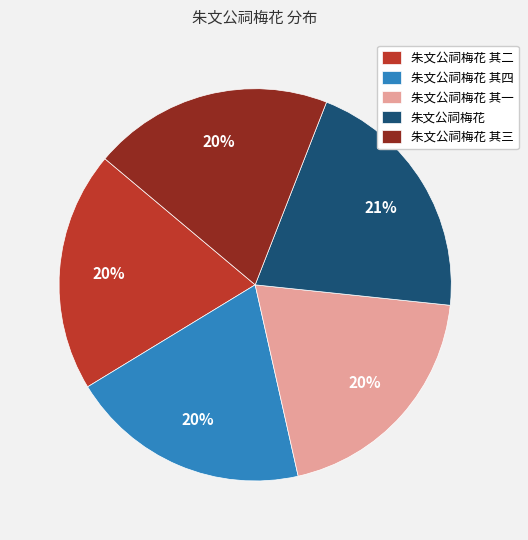

What is the ratio of the value at 朱文公祠梅花 其一 to the value at 朱文公祠梅花 其四?

1.0